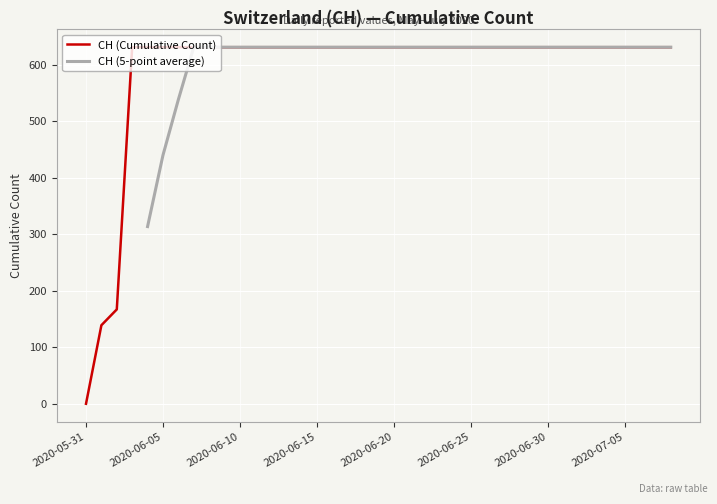

True or false: the data has more than 0 interior local peaks.

False